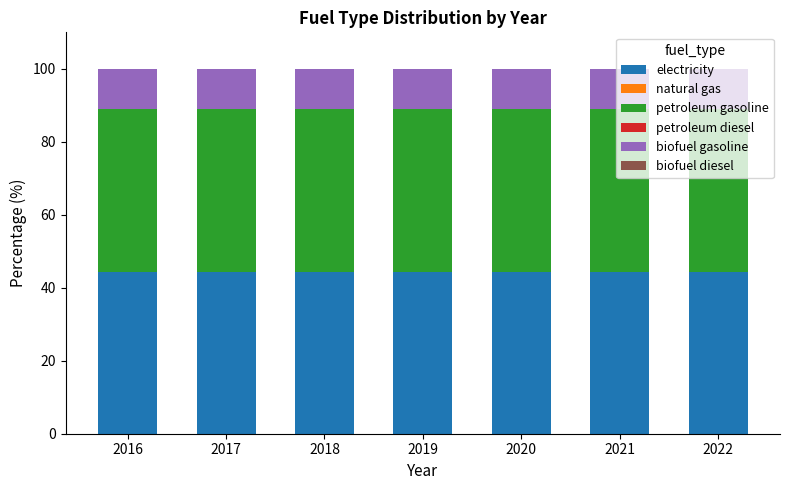

What is the highest value of the electricity series?

44.4